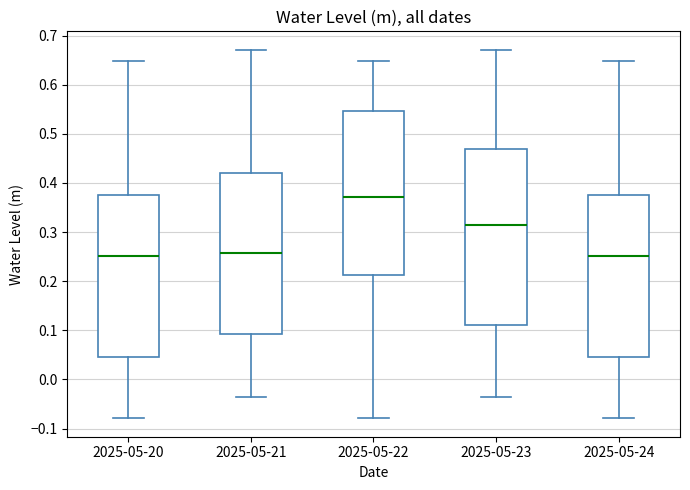

Comparing the boxes themselves (not the whiskers), which one is the tallest?

2025-05-23